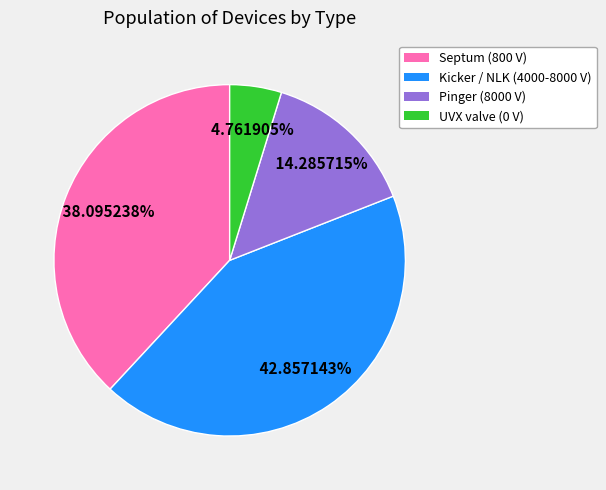

Count the number of slices in the pie.

4